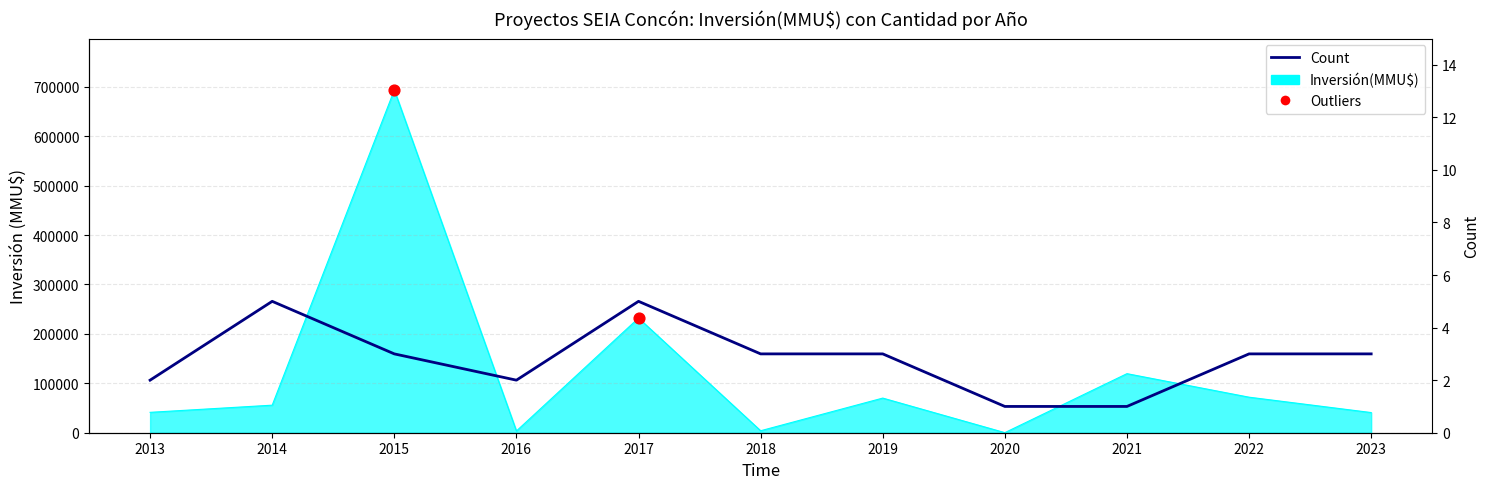

At which category is the sum across all series the highest?

2015